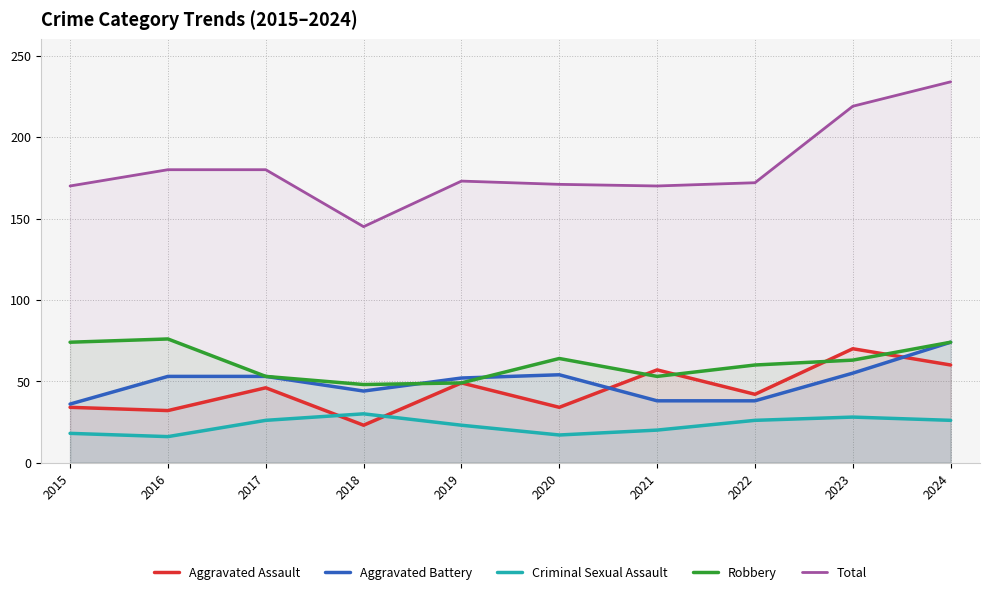

True or false: Robbery and Criminal Sexual Assault cross at least once.

False